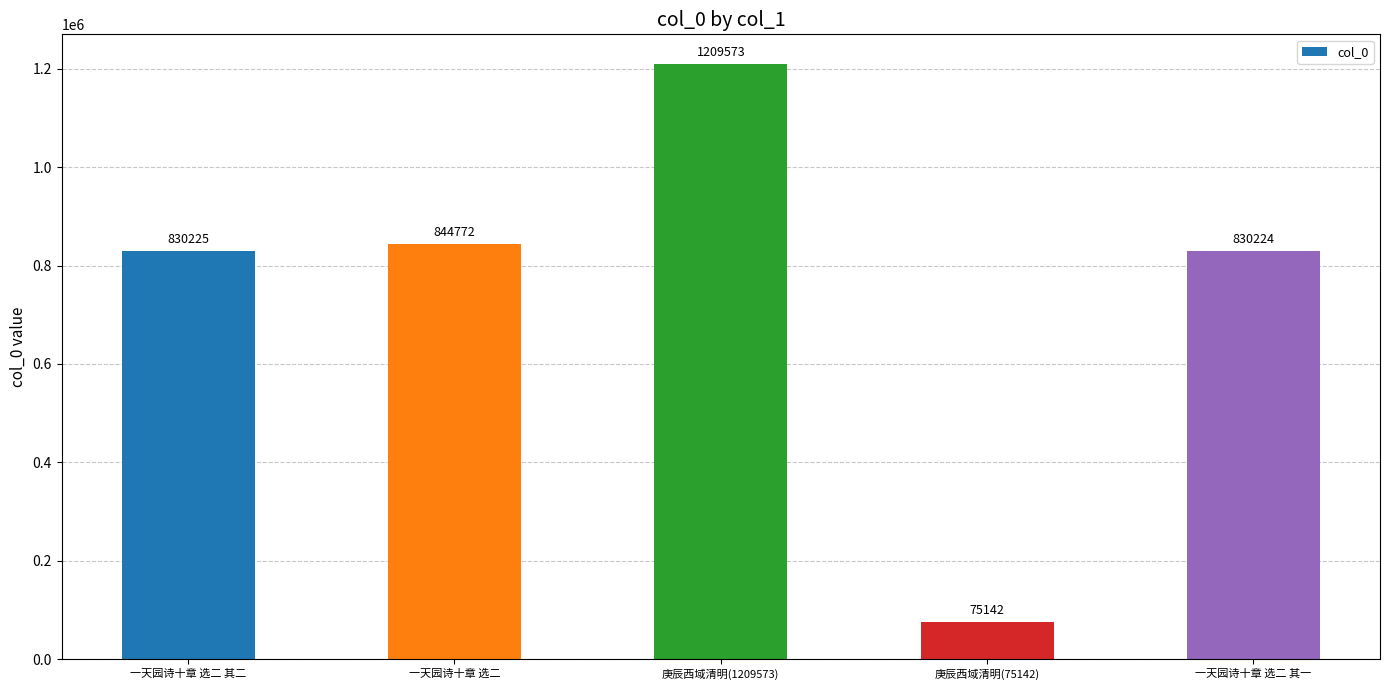

Reading left to right, list all the values displayed in this chart.

一天园诗十章 选二 其二=830225	一天园诗十章 选二=844772	庚辰西域清明(1209573)=1209573	庚辰西域清明(75142)=75142	一天园诗十章 选二 其一=830224